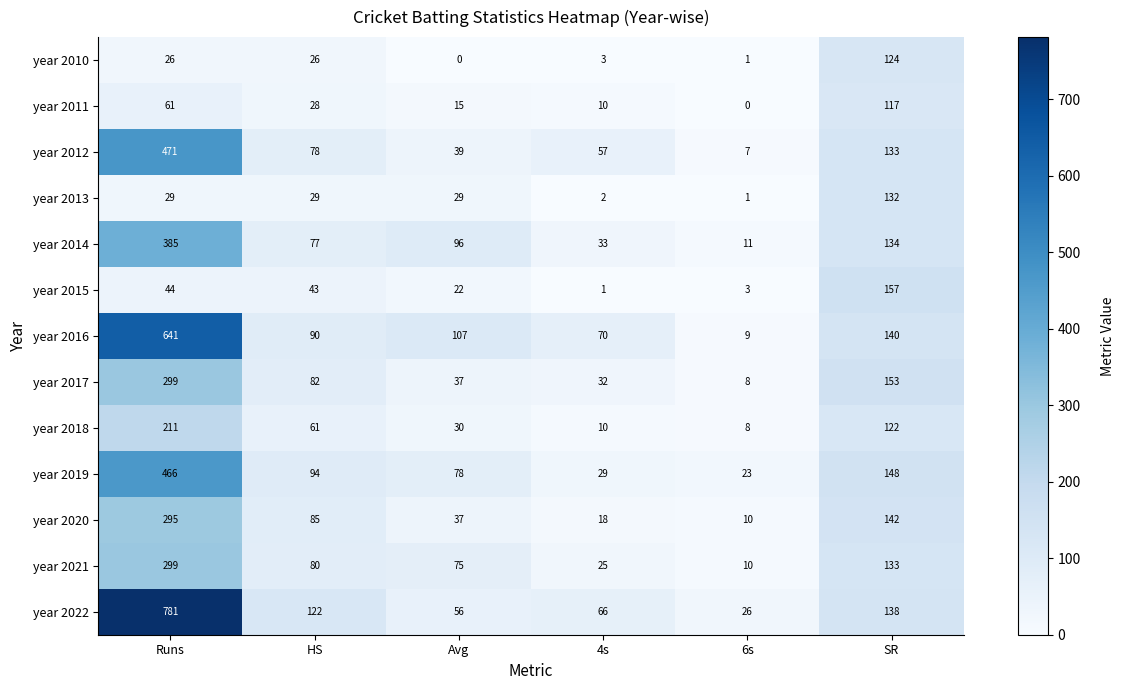

What is the lowest value of the year 2019 series?

23